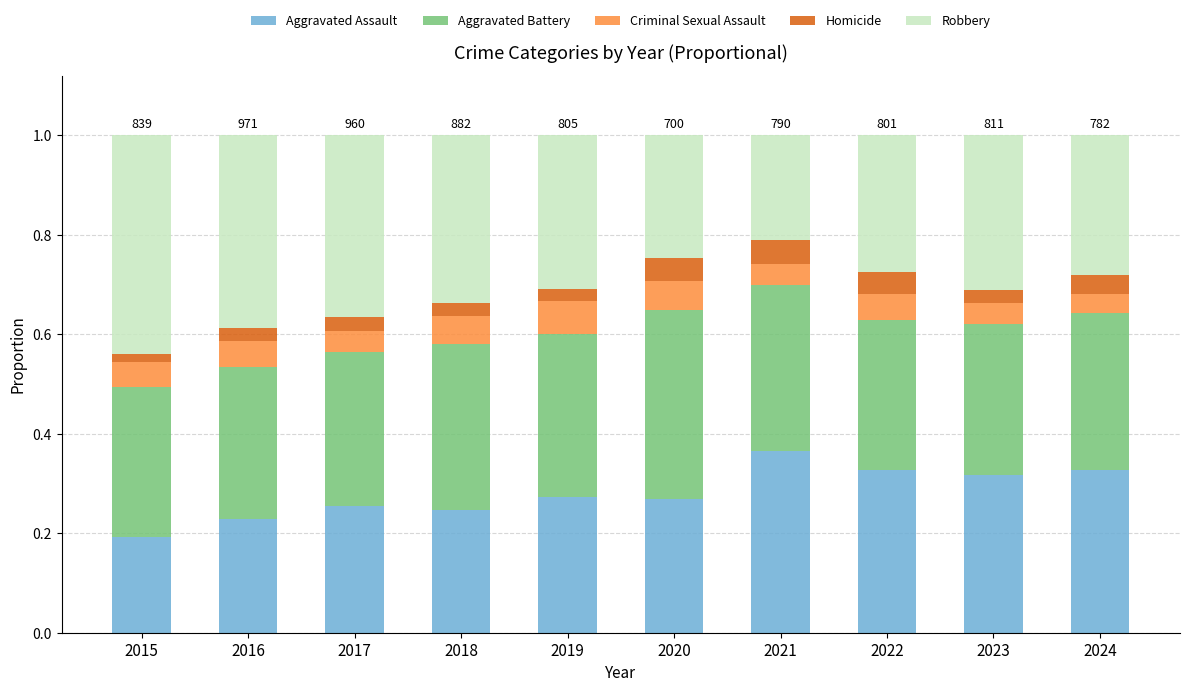

Count the Aggravated Assault values in the range 0 to 1.

10